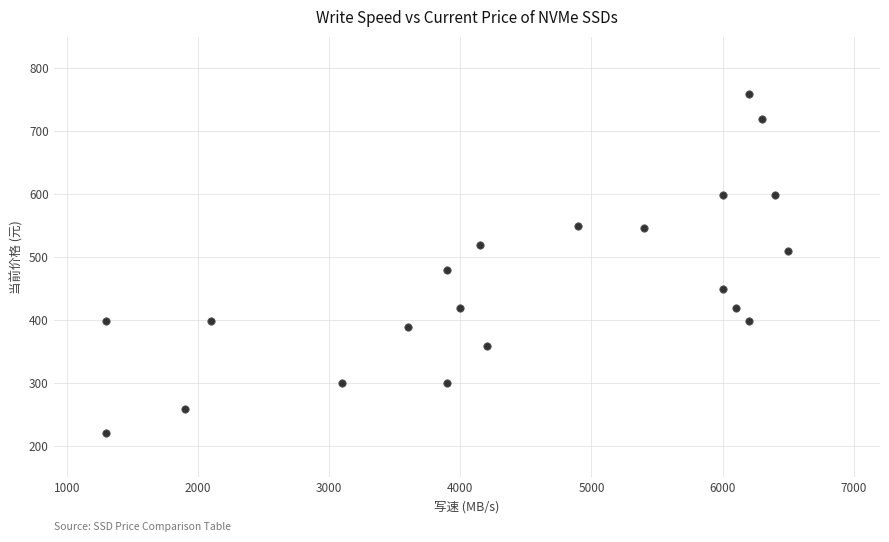

What Y value in the scatter plot is closest to 489?

479